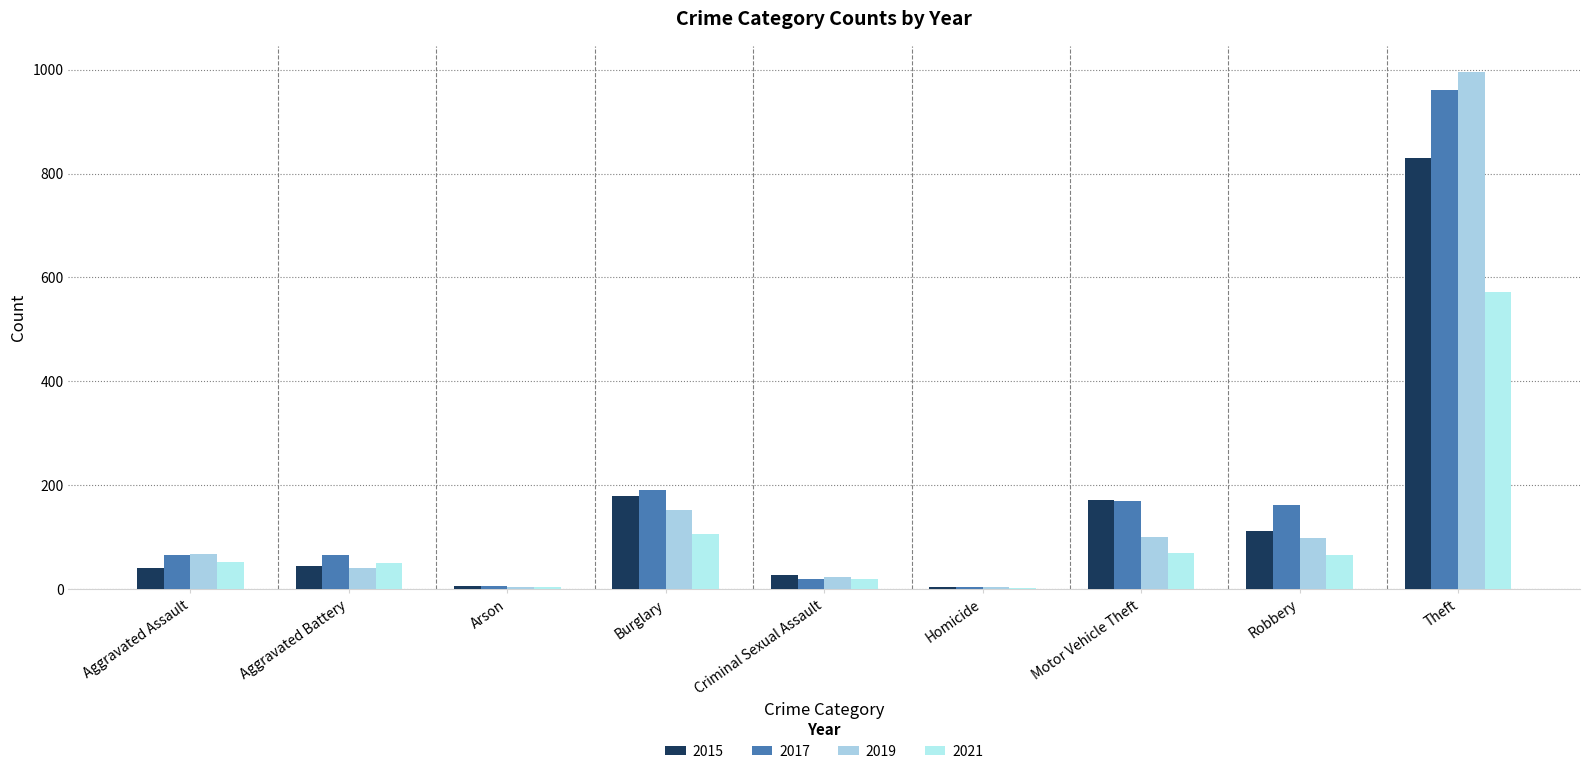

What is the average value of the 2021 series?

105